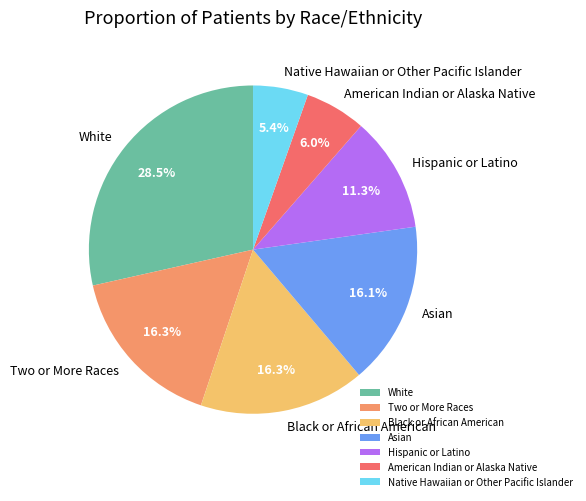

Does any single category account for the majority?

No